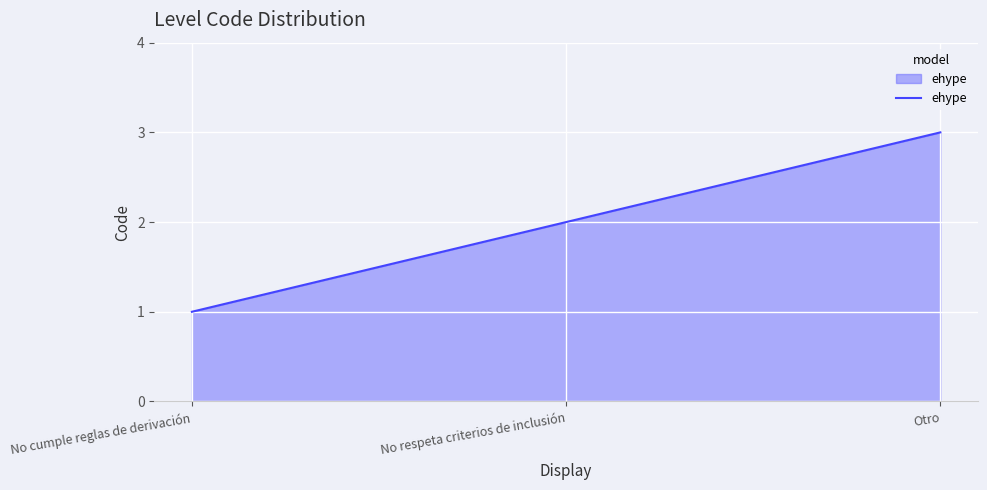

Which has a higher value, Otro or No respeta criterios de inclusión?

Otro